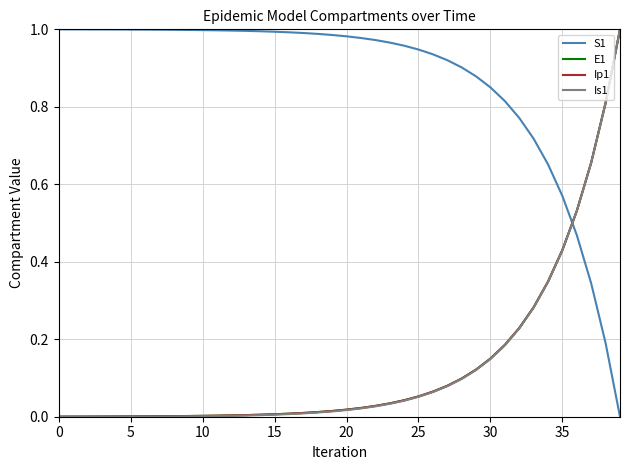

Which series has the largest total across all categories?

S1